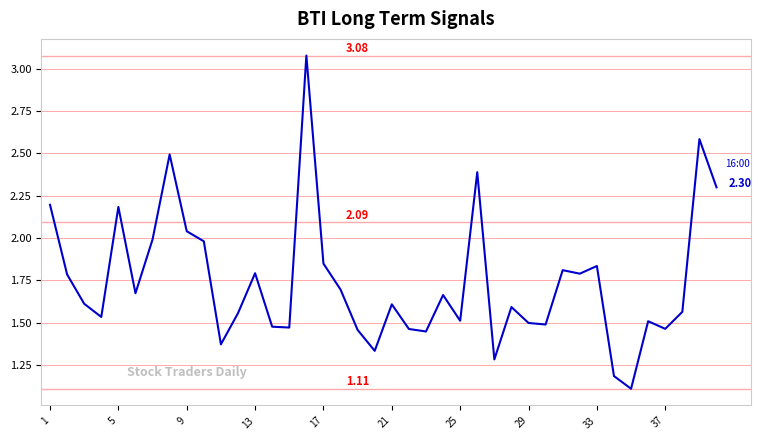

How many lines are shown in the chart?

1